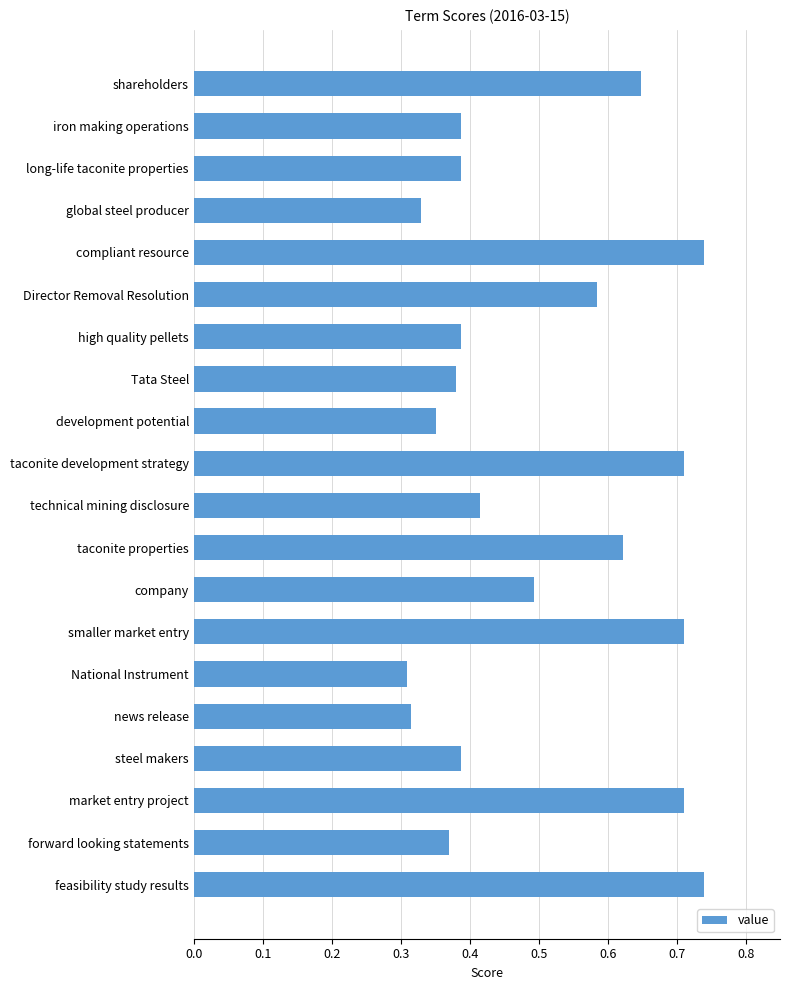

Are the bars grouped side by side (vs. stacked)?

No